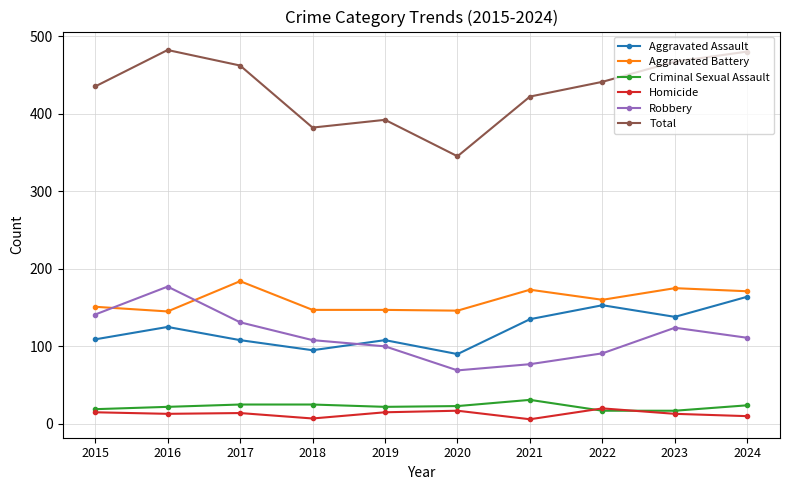

What is the total value across all series at 2015?

870